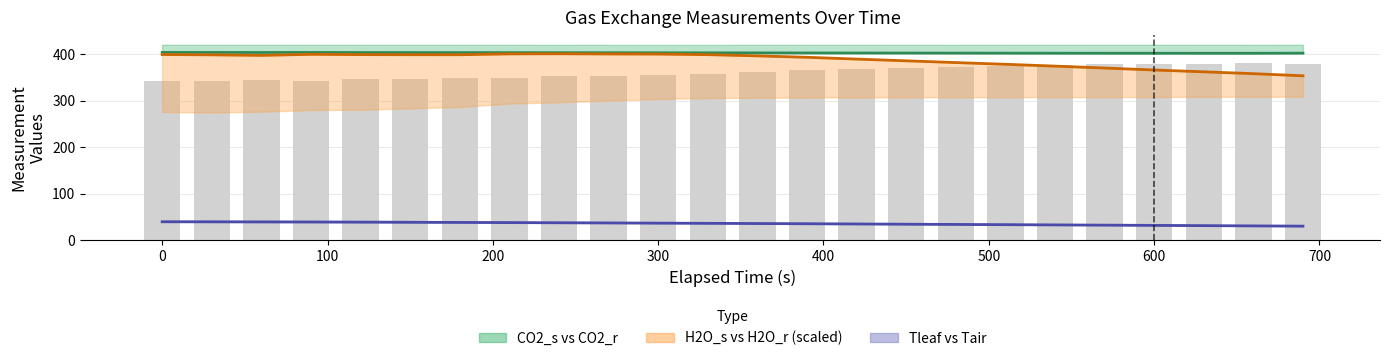

What is the difference between the maximum and second lowest values in the H2O_s (scaled) series?

42.8